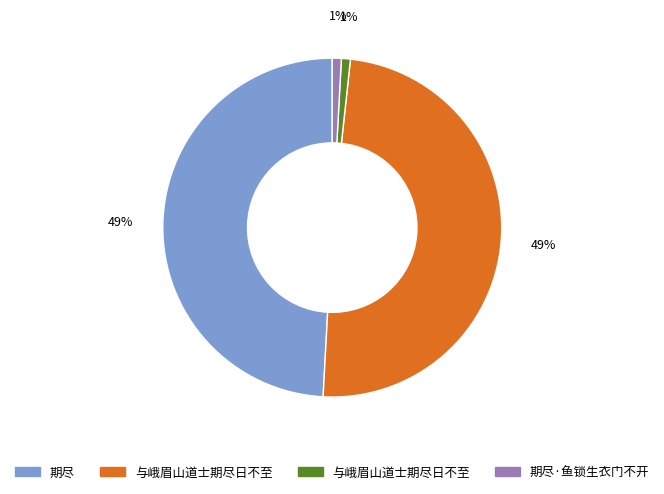

To the nearest percent, what is the difference between the largest and smallest slice percentages?

48%